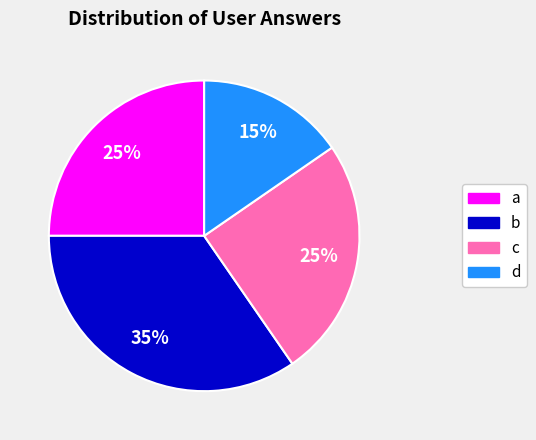

Which category has the smallest portion of the pie?

d